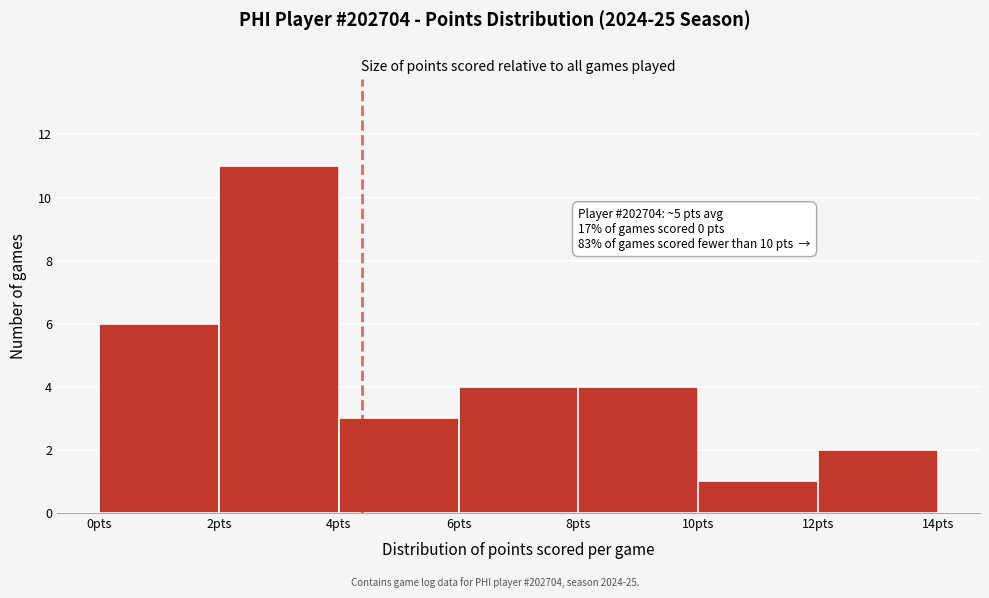

Which range on the x-axis has the tallest bar?

2 to 4